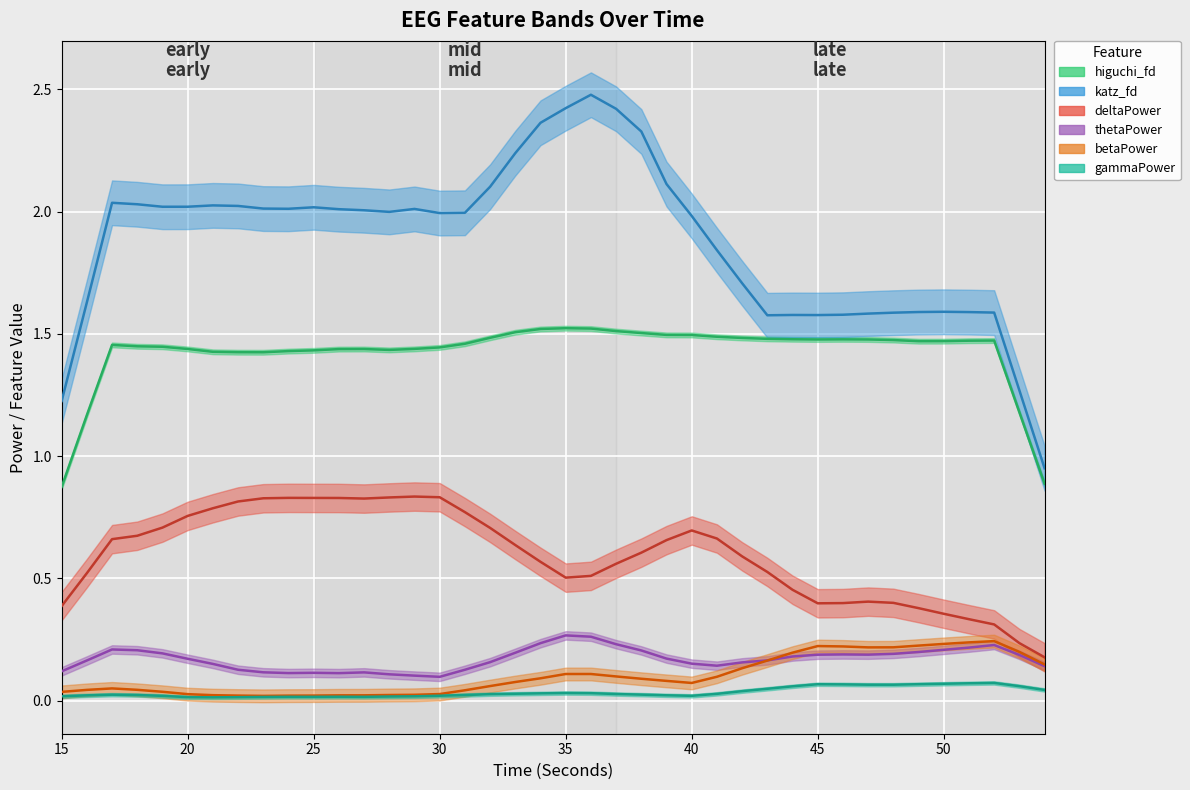

Which has a higher value, 18 or 22?

18